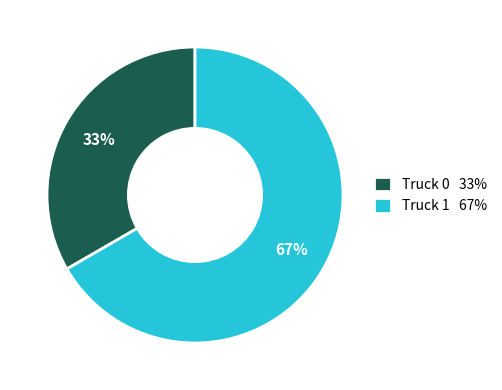

To the nearest percent, what is the average slice percentage?

50%